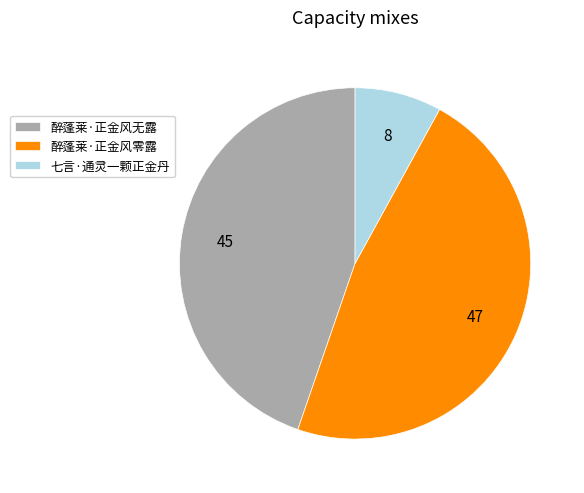

Rank the categories by value from lowest to highest.

七言·通灵一颗正金丹, 醉蓬莱·正金风无露, 醉蓬莱·正金风零露